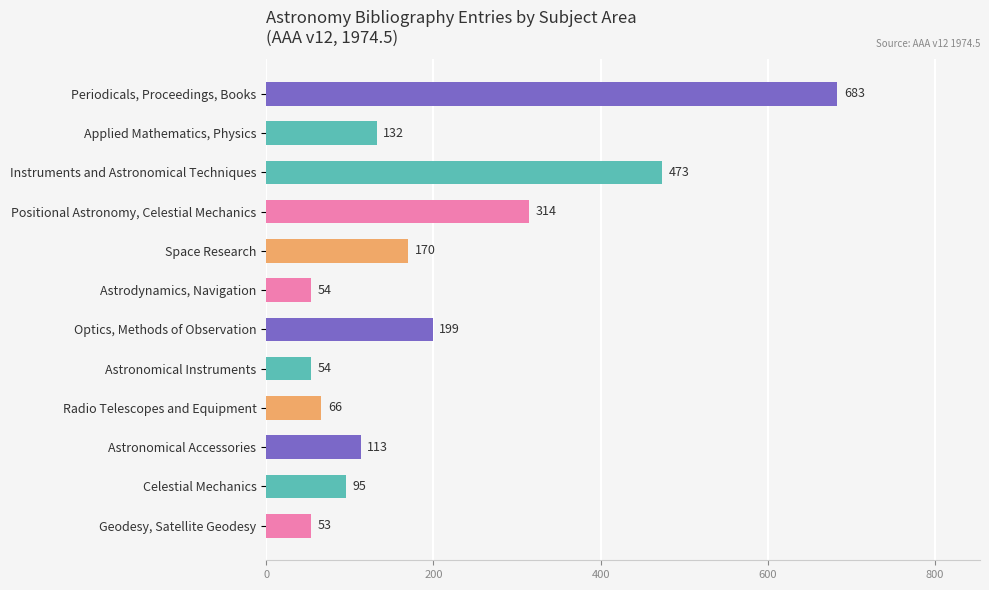

Are the bars grouped side by side (vs. stacked)?

No